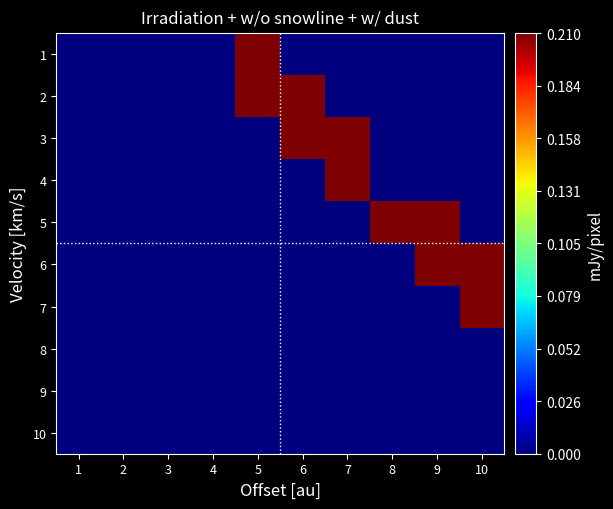

How many distinct data groups are displayed?

10